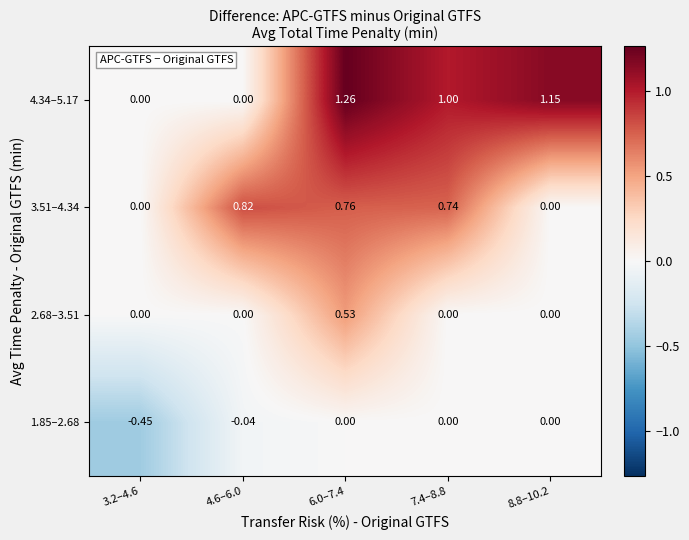

Which series has the widest spread of values?

4.34–5.17